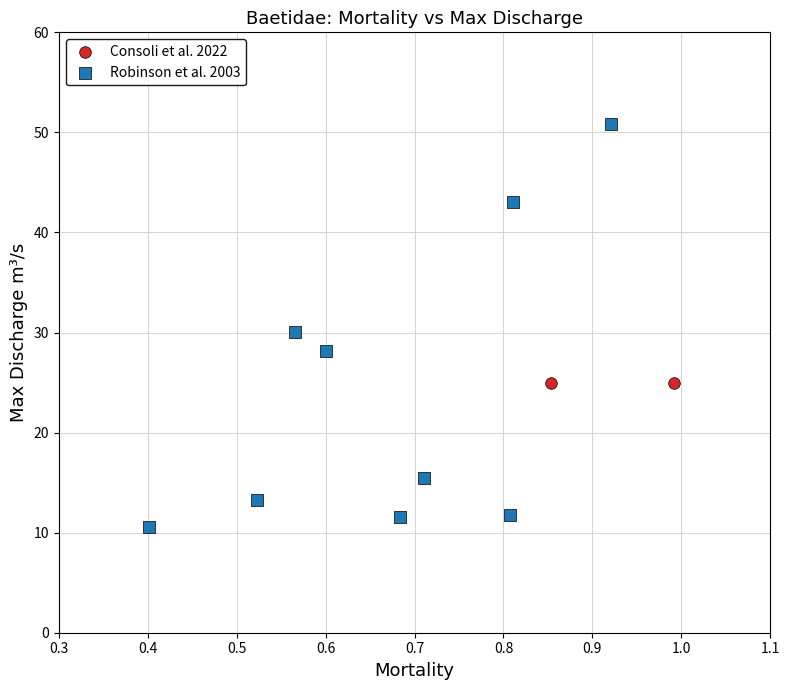

What are all the series names shown in the legend?

Consoli et al. 2022, Robinson et al. 2003